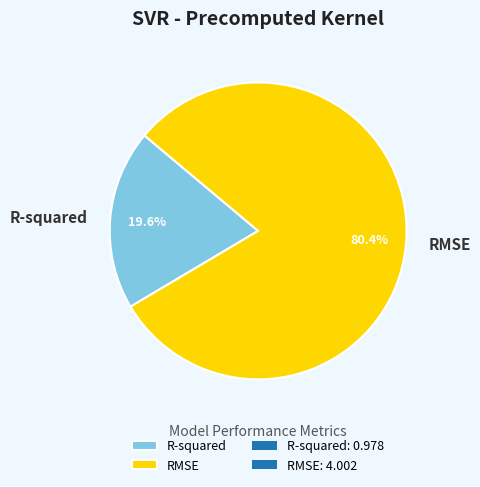

True or false: RMSE accounts for 80% of the total.

True